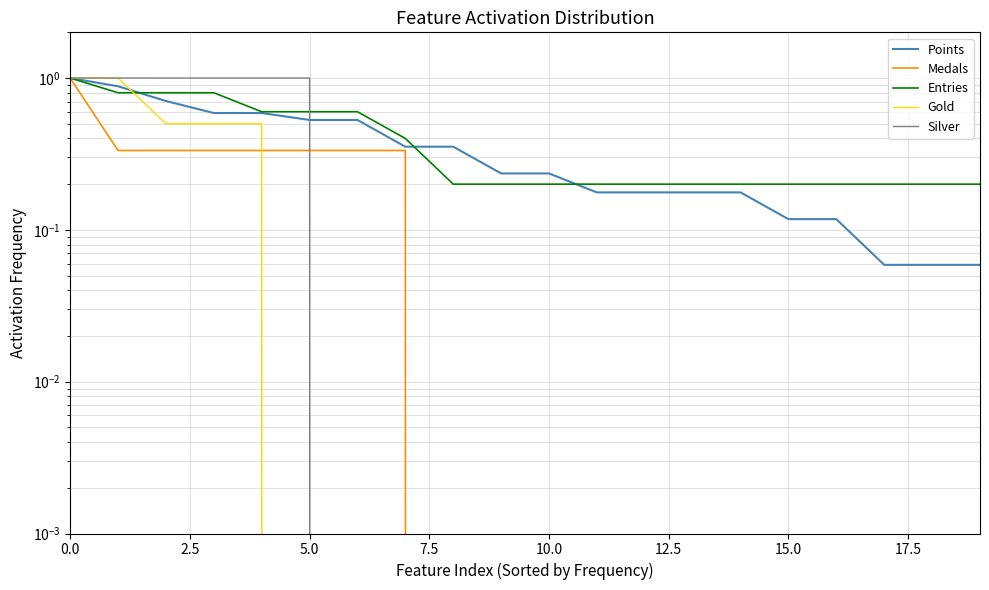

How many lines are shown in the chart?

5